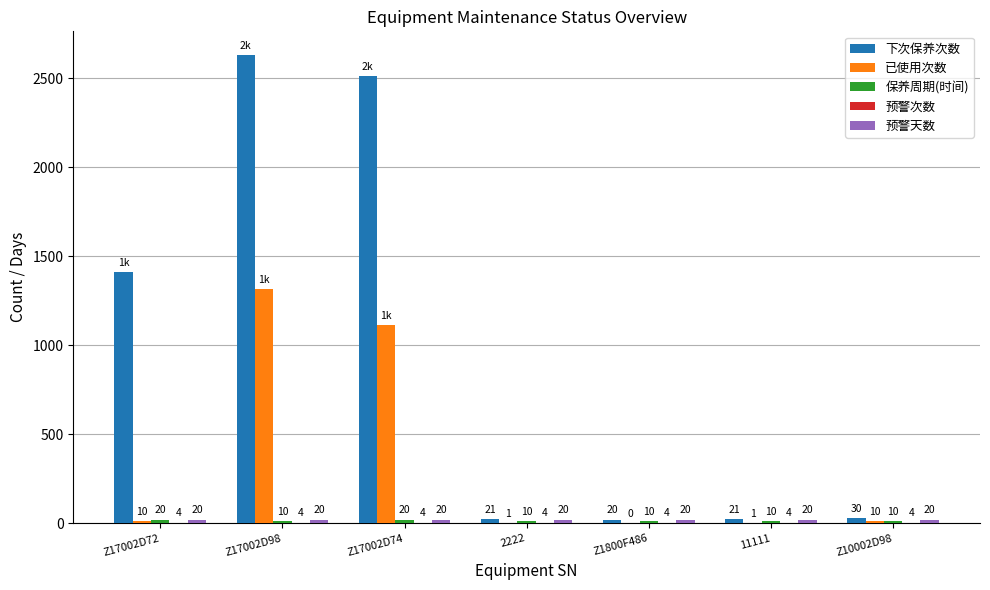

At which category is the sum across all series the highest?

Z17002D98